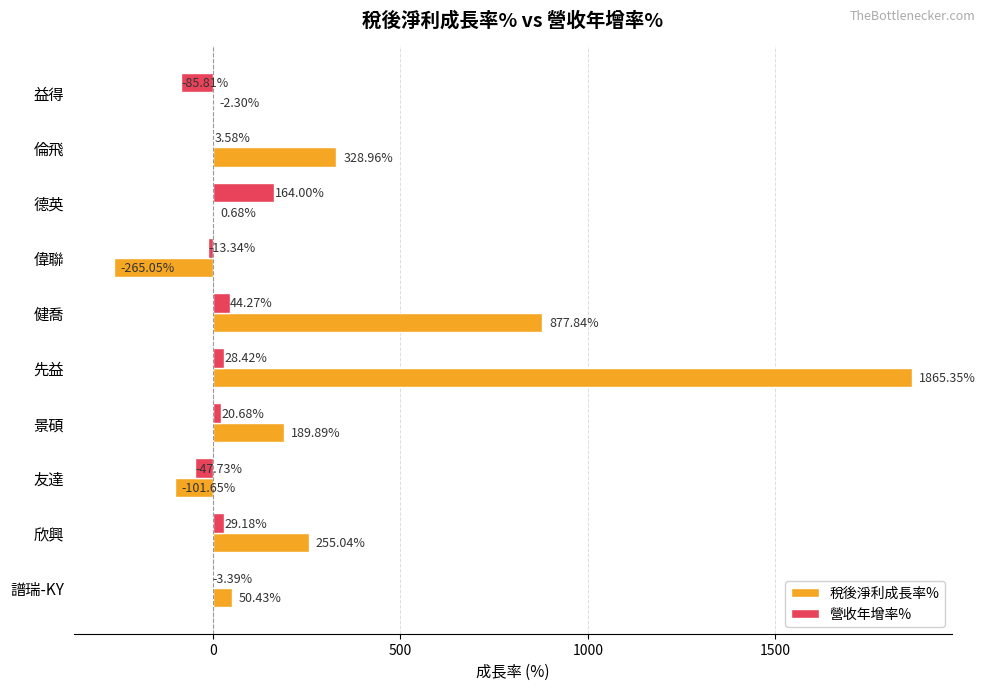

What are all the series names shown in the legend?

稅後淨利成長率%, 營收年增率%